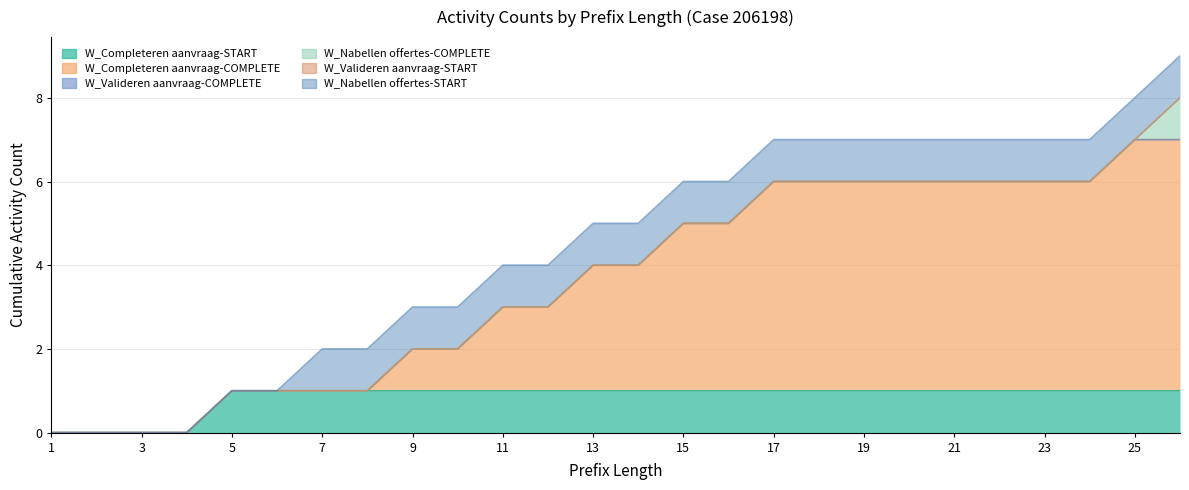

Rank the categories by W_Nabellen offertes-COMPLETE value from highest to lowest.

26, 1, 2, 3, 4, 5, 6, 7, 8, 9, 10, 11, 12, 13, 14, 15, 16, 17, 18, 19, 20, 21, 22, 23, 24, 25